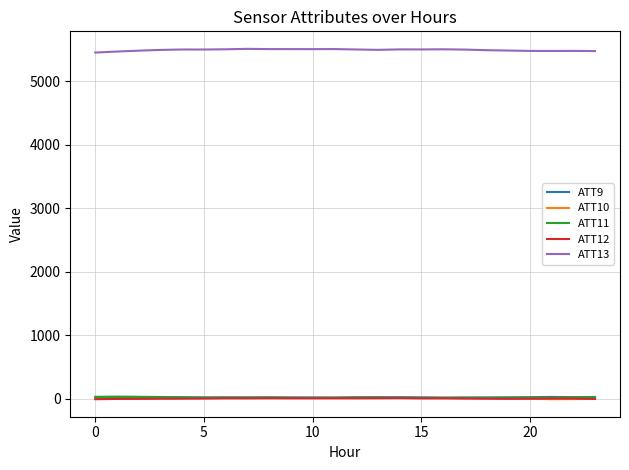

True or false: ATT13 and ATT11 cross at least once.

False